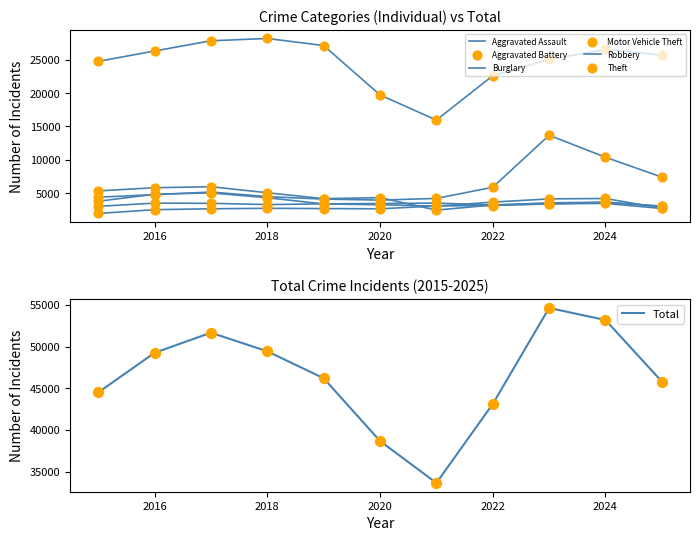

Is the value of Theft at 2020 greater than the value of Burglary at 2021?

Yes